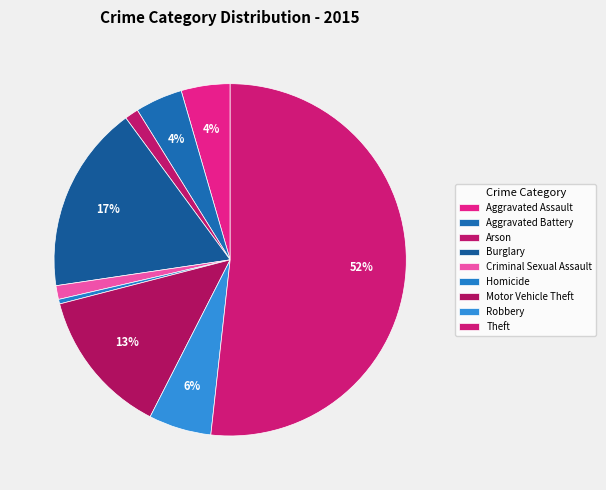

Count the number of slices in the pie.

9